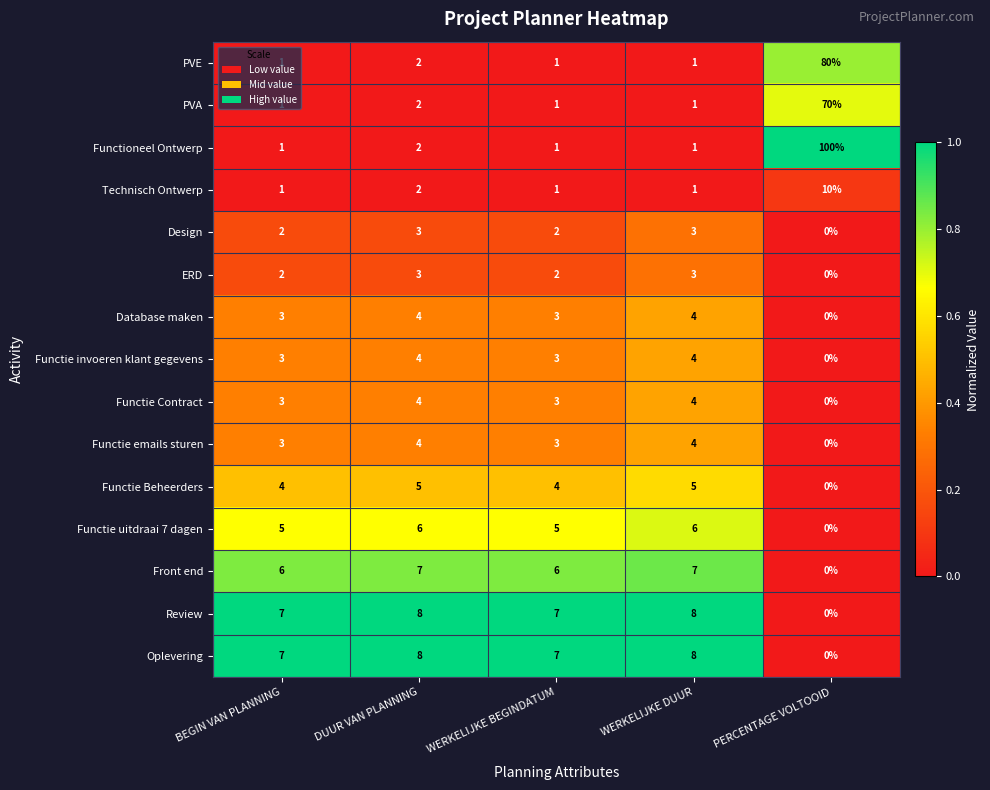

Is it true that Oplevering equals -5 at PERCENTAGE VOLTOOID?

False